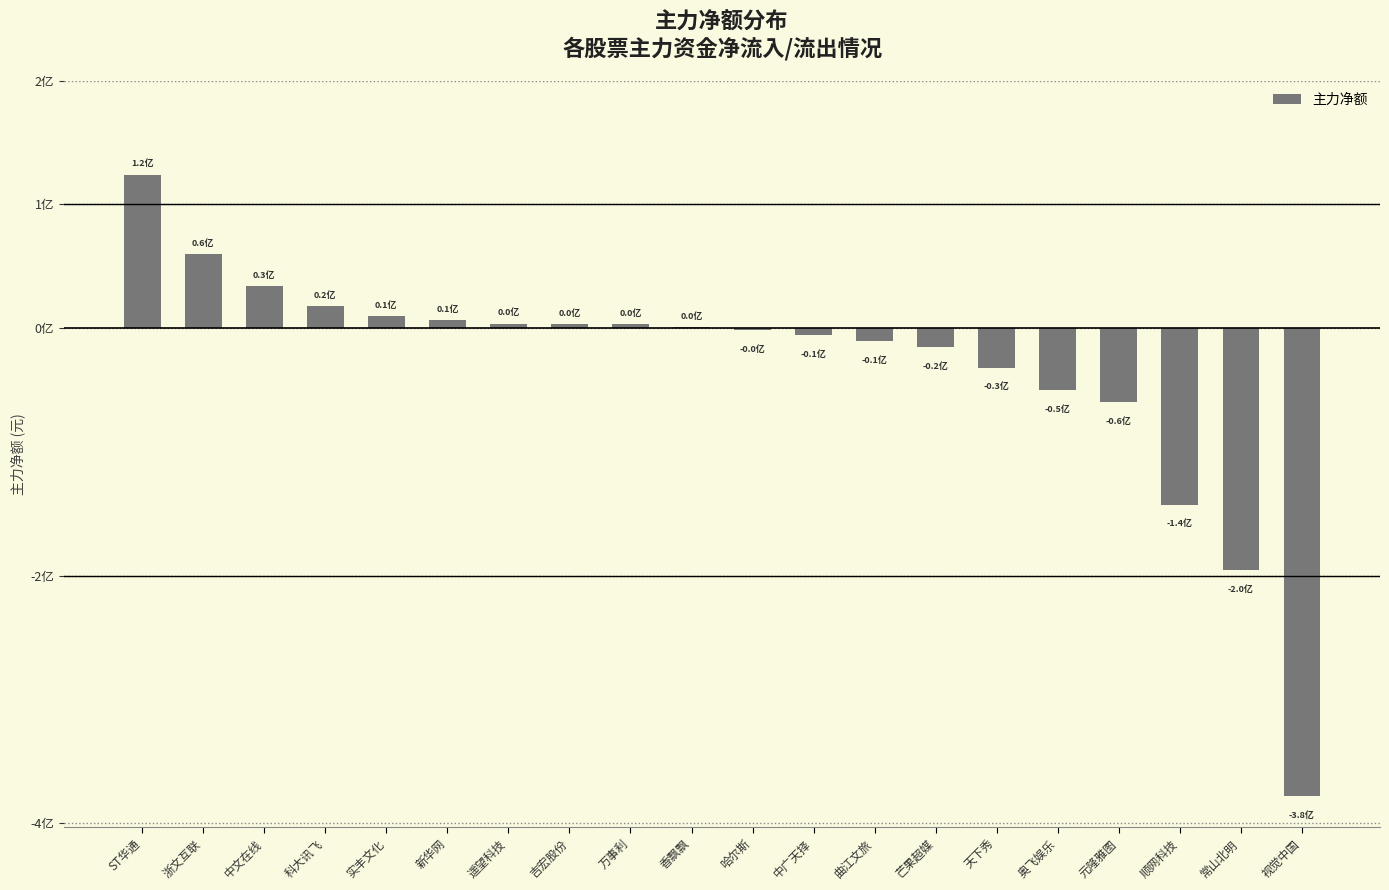

How many bars are there in total?

20